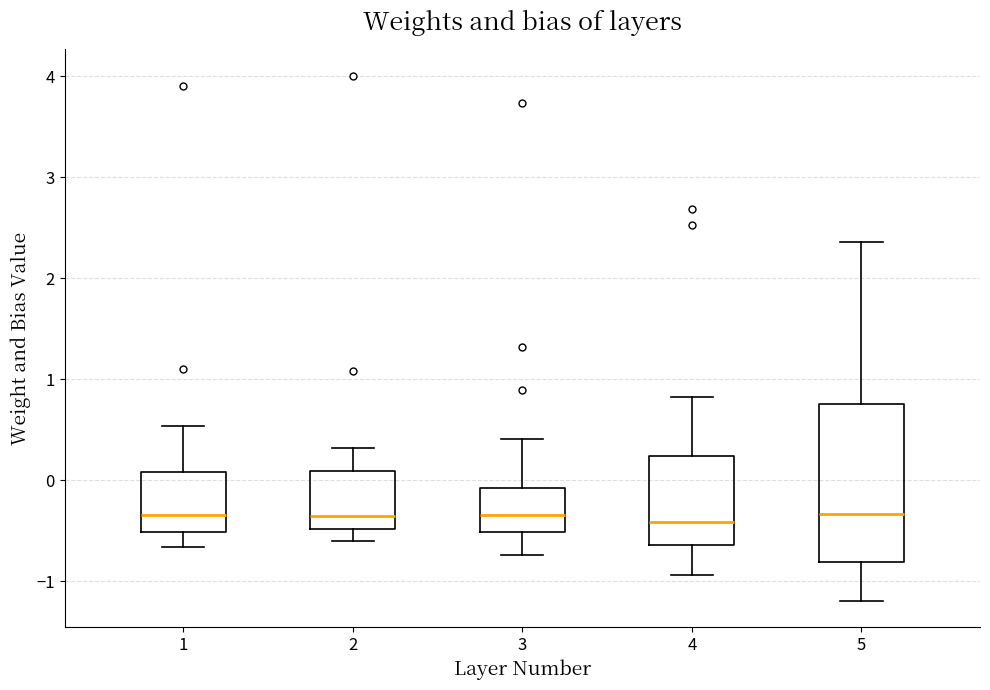

Where does the median line of the box at x = 5 sit on the y-axis? The values are not printed on the chart, so give them approximately, as read against the axis.

-0.3